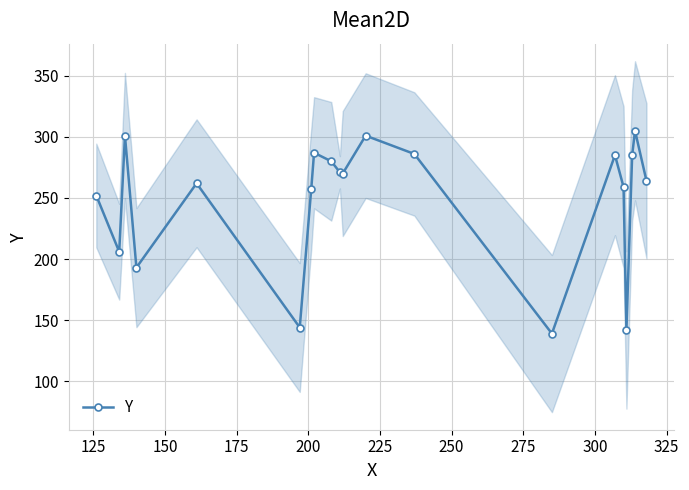

What is the sum of all values?

4989